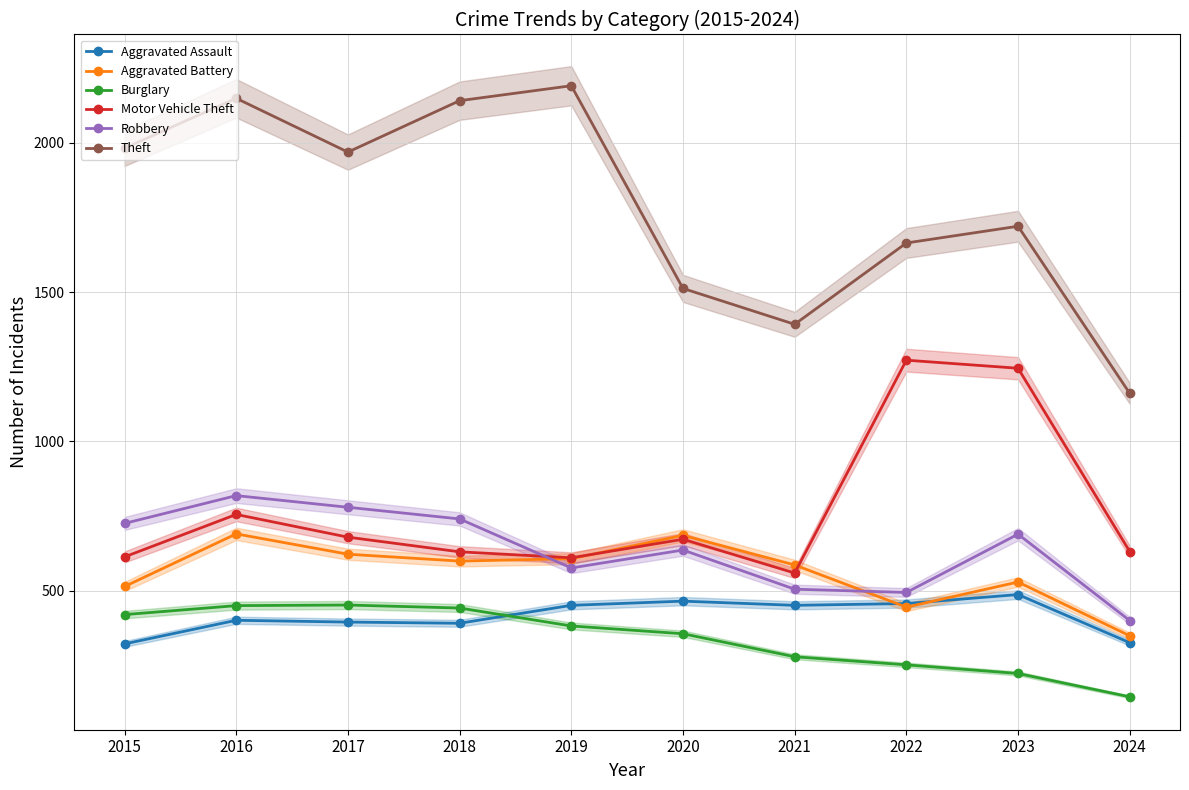

What is the sum of the Aggravated Assault values at 2021 and 2024?

779